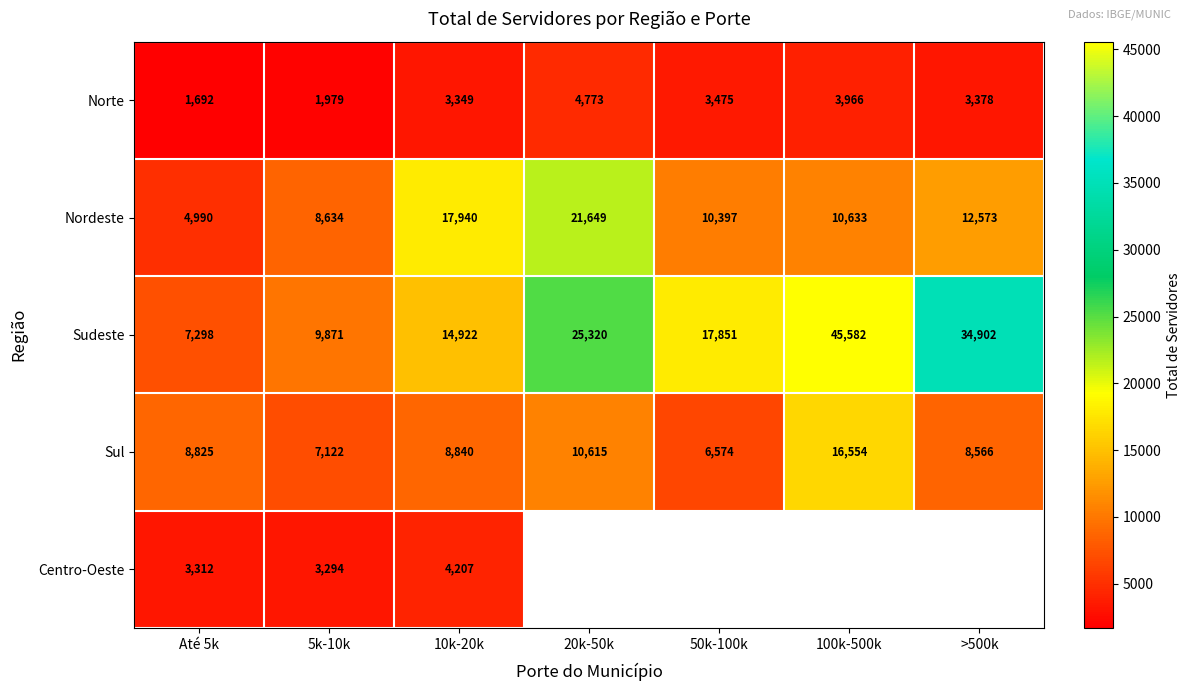

Which category has the lowest value in the Norte series?

Até 5k